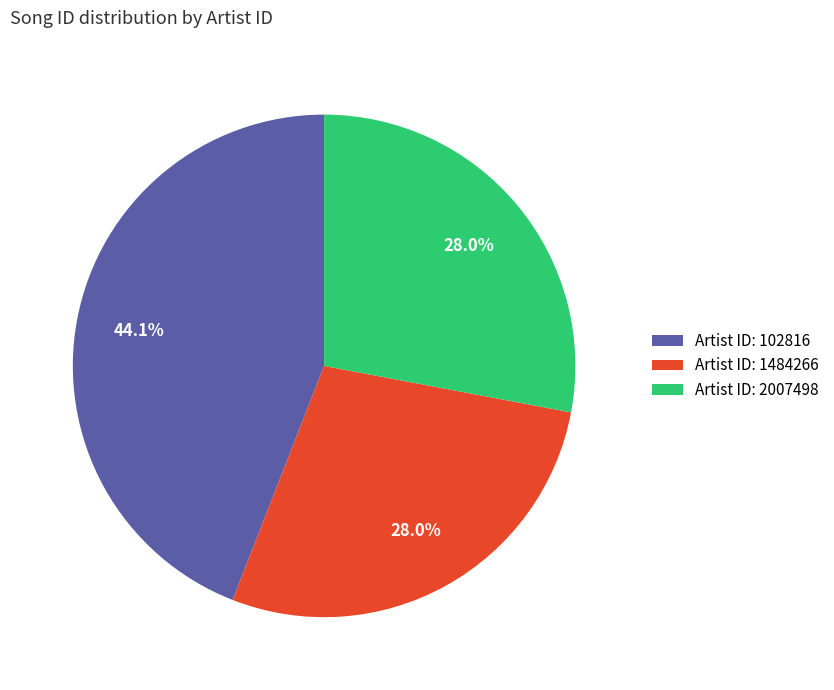

What is the largest slice in the pie chart?

Artist ID: 102816